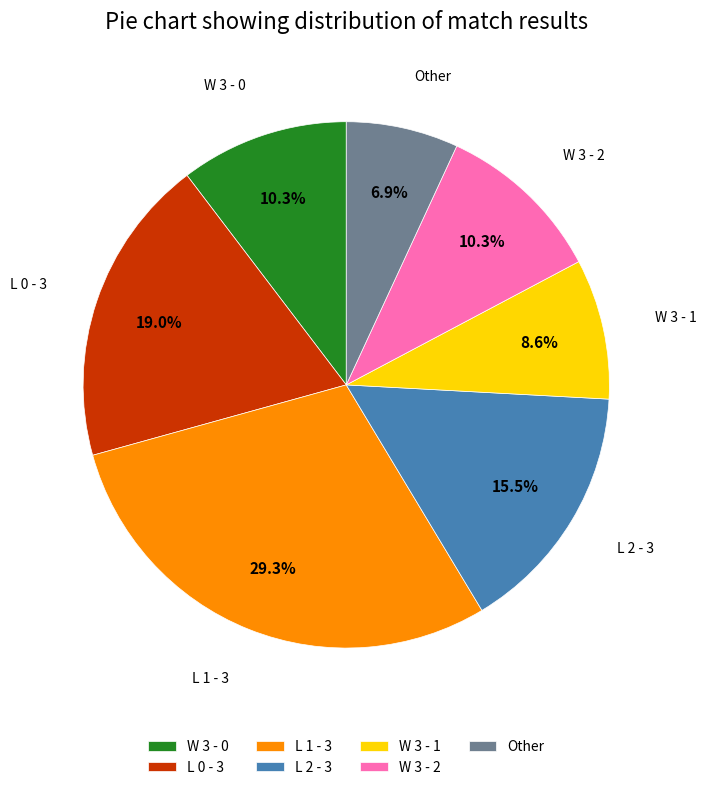

Does L 2 - 3 account for over 50% of the chart?

No